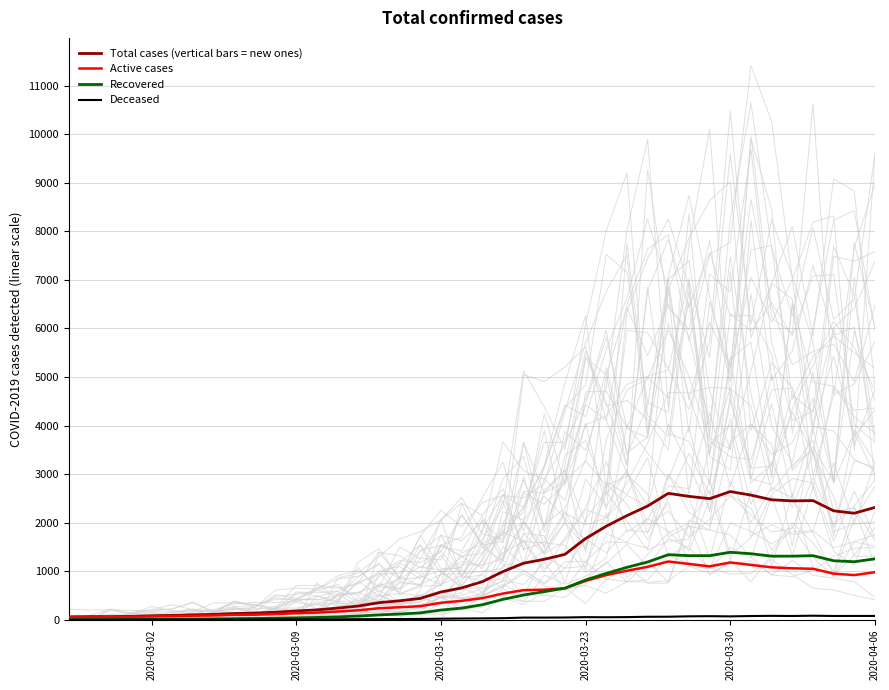

At which label does Recovered reach its minimum?

2020-03-02